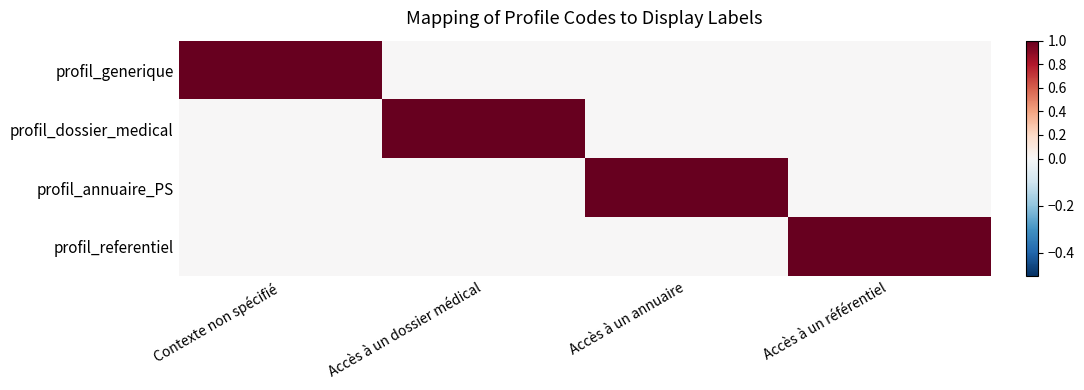

Which series has the largest total across all categories?

profil_generique